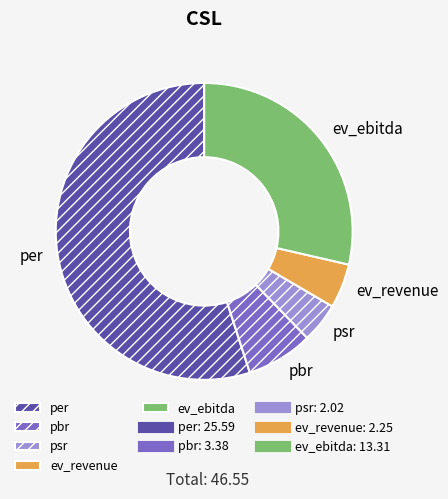

Does pbr account for over 50% of the chart?

No